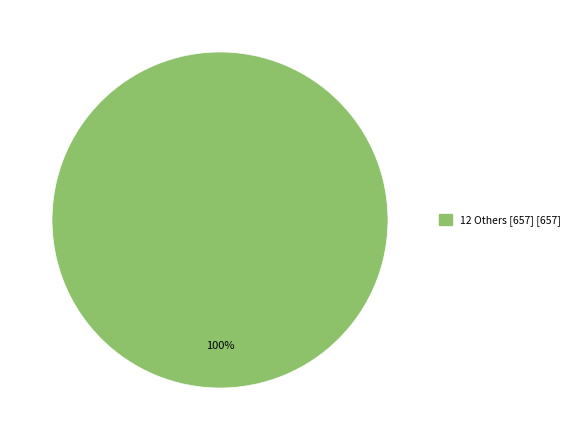

Does any single category account for the majority?

Yes